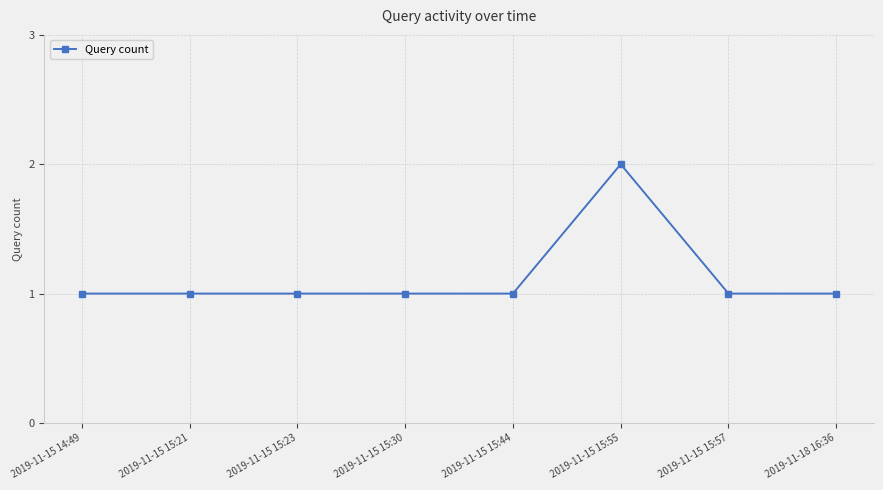

Which category has the highest value across all series?

2019-11-15 15:55